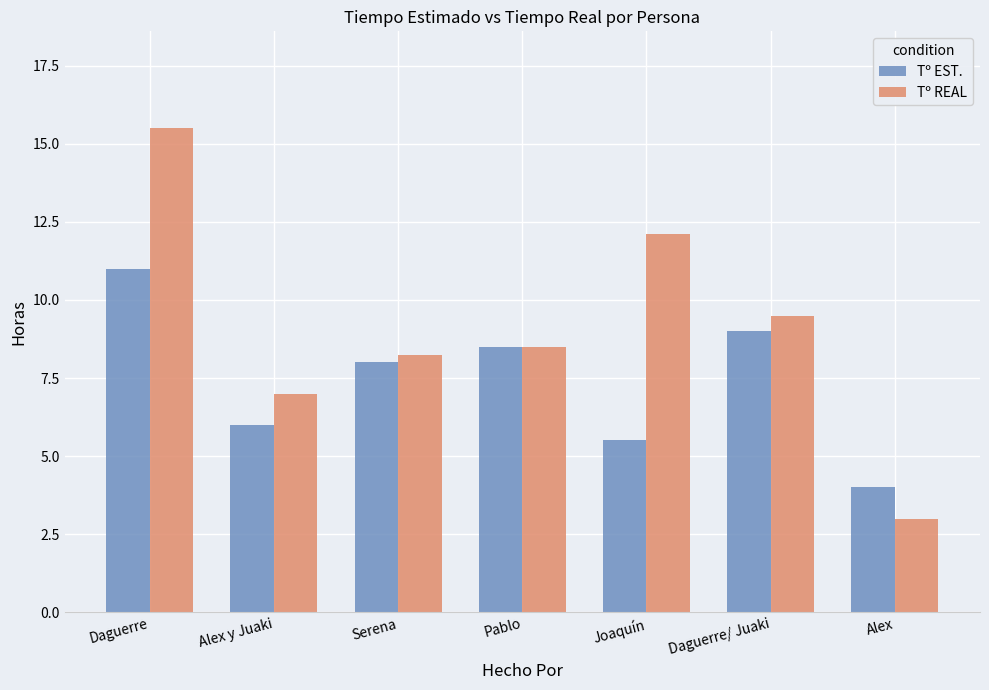

Where does the Tº REAL series first go above 8?

Daguerre